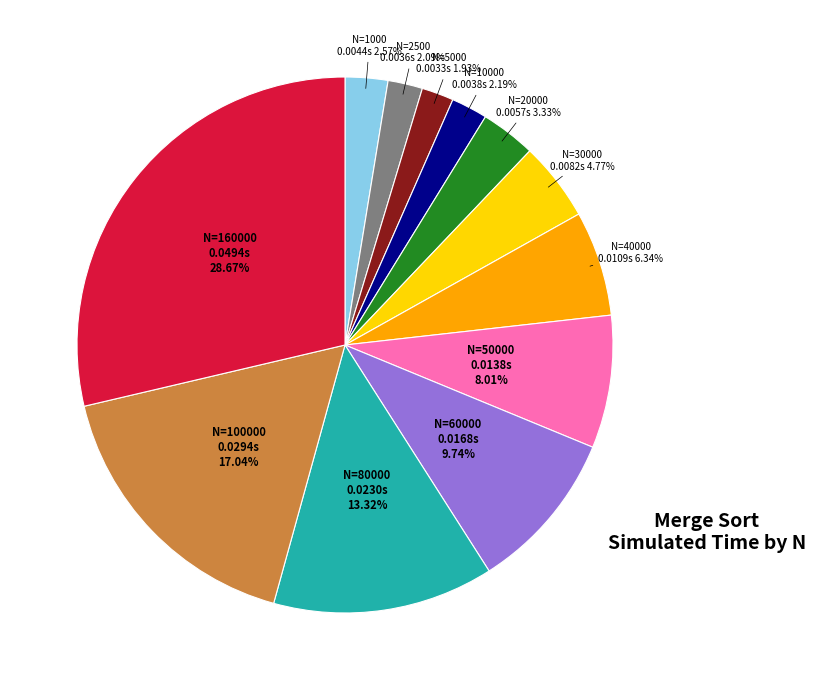

Which category has the biggest portion of the pie?

N=160000